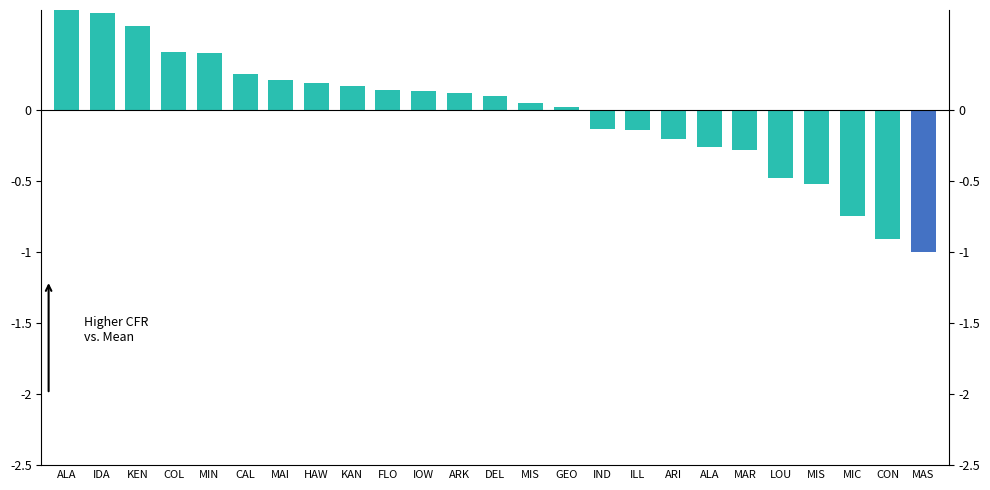

Reading left to right, list all the values displayed in this chart.

1.3	0.7	0.6	0.4	0.4	0.3	0.2	0.2	0.2	0.1	0.1	0.1	0.1	0.0	0.0	-0.1	-0.1	-0.2	-0.3	-0.3	-0.5	-0.5	-0.7	-0.9	-1.0